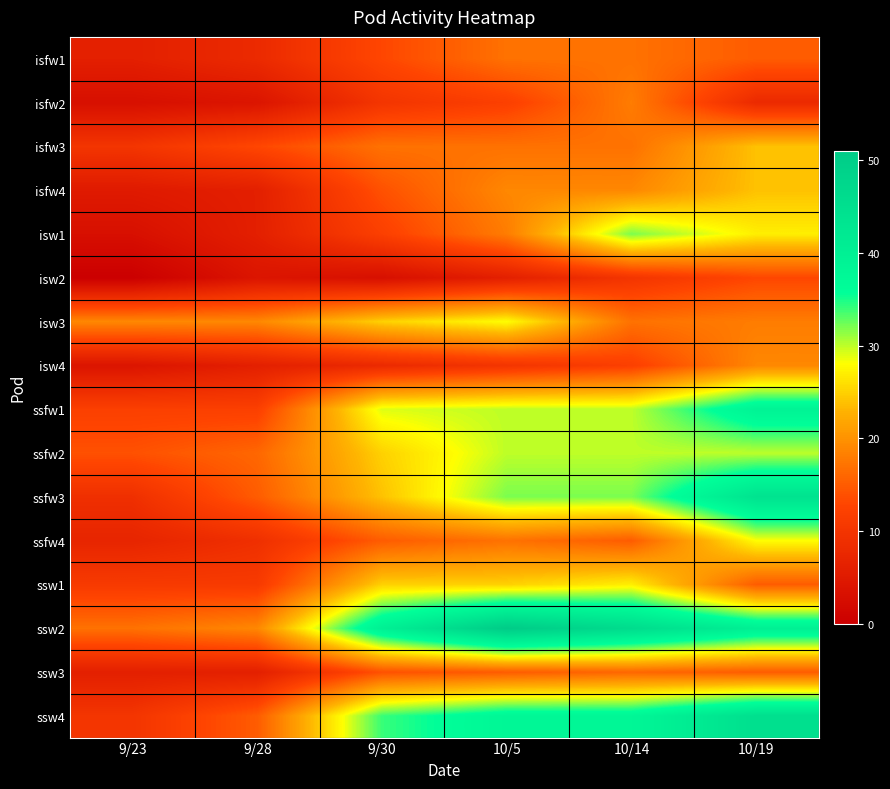

Reading right to left, list all the values displayed in this chart.

isfw1: 10/19=15	10/14=17	10/5=17	9/30=13	9/28=8	9/23=6
isfw2: 10/19=8	10/14=18	10/5=12	9/30=10	9/28=4	9/23=3
isfw3: 10/19=24	10/14=17	10/5=17	9/30=17	9/28=13	9/23=10
isfw4: 10/19=24	10/14=19	10/5=19	9/30=14	9/28=6	9/23=5
isw1: 10/19=27	10/14=32	10/5=18	9/30=12	9/28=6	9/23=3
isw2: 10/19=13	10/14=10	10/5=6	9/30=3	9/28=4	9/23=0
isw3: 10/19=18	10/14=17	10/5=28	9/30=25	9/28=19	9/23=19
isw4: 10/19=19	10/14=12	10/5=10	9/30=8	9/28=6	9/23=4
ssfw1: 10/19=39	10/14=30	10/5=30	9/30=29	9/28=12	9/23=12
ssfw2: 10/19=30	10/14=30	10/5=30	9/30=25	9/28=16	9/23=14
ssfw3: 10/19=44	10/14=32	10/5=32	9/30=24	9/28=15	9/23=9
ssfw4: 10/19=28	10/14=15	10/5=17	9/30=15	9/28=9	9/23=7
ssw1: 10/19=15	10/14=27	10/5=25	9/30=25	9/28=11	9/23=11
ssw2: 10/19=40	10/14=46	10/5=51	9/30=40	9/28=19	9/23=17
ssw3: 10/19=15	10/14=16	10/5=15	9/30=14	9/28=6	9/23=6
ssw4: 10/19=45	10/14=38	10/5=38	9/30=34	9/28=15	9/23=10